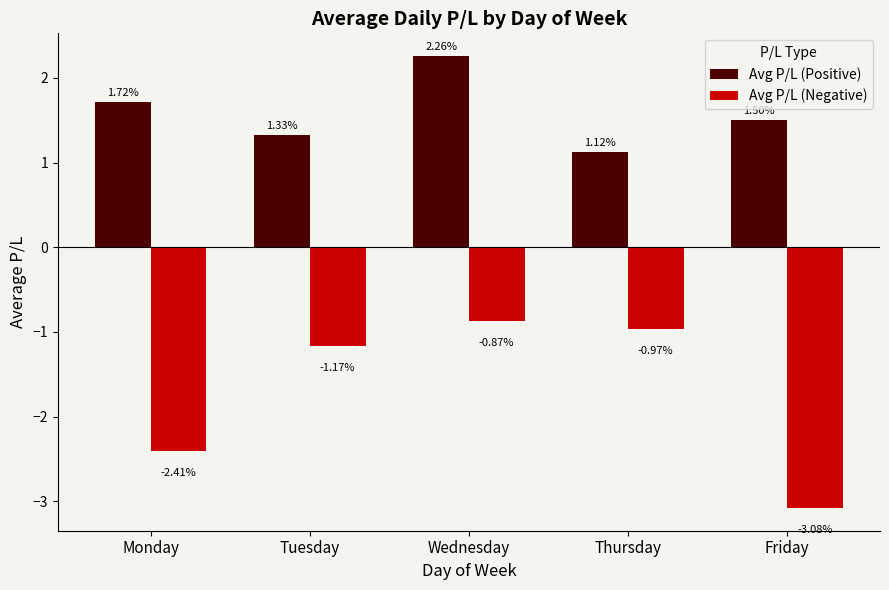

How many groups of bars are there?

5